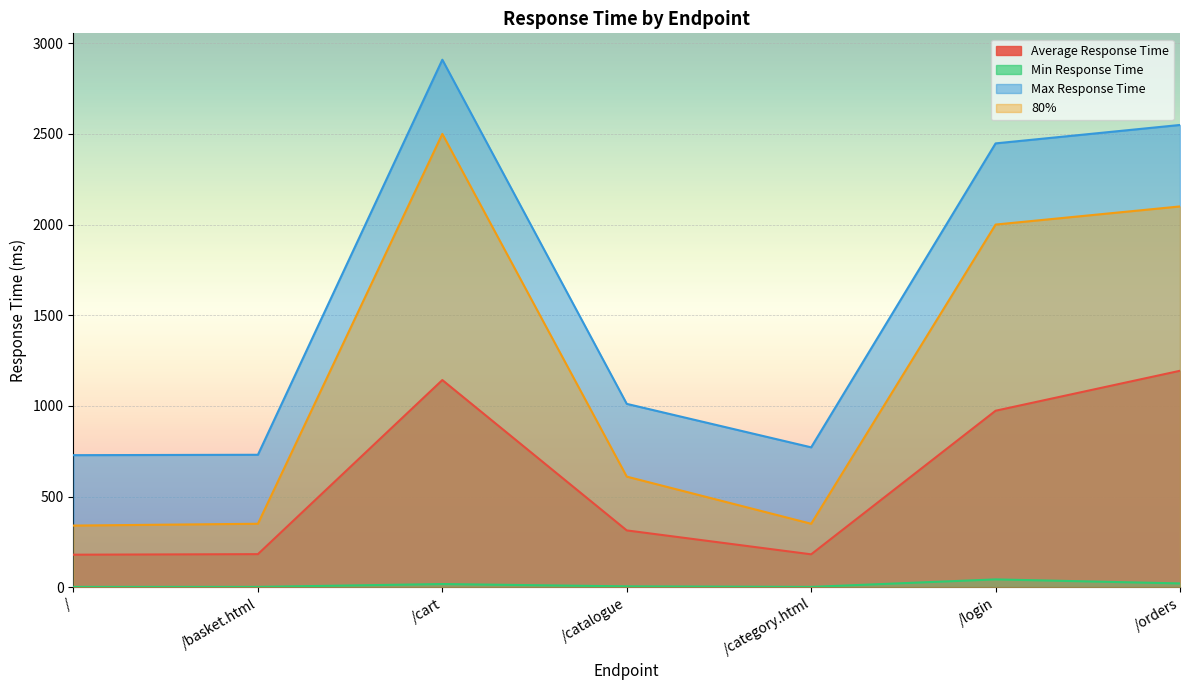

What is the difference between the maximum and minimum values in the Max Response Time series?

2180.8